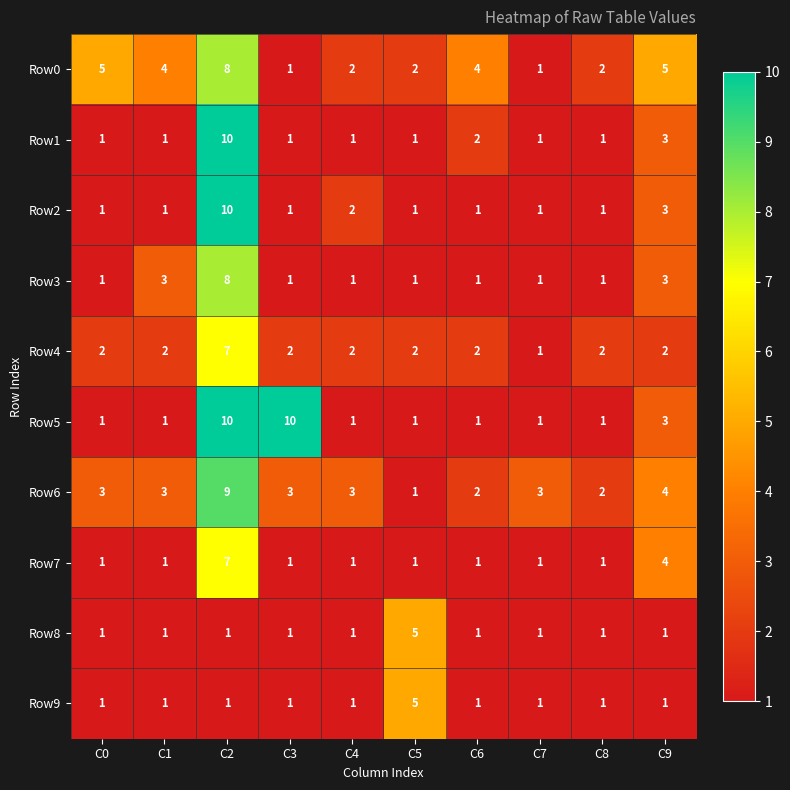

Which category has the lowest value in the Row6 series?

C5